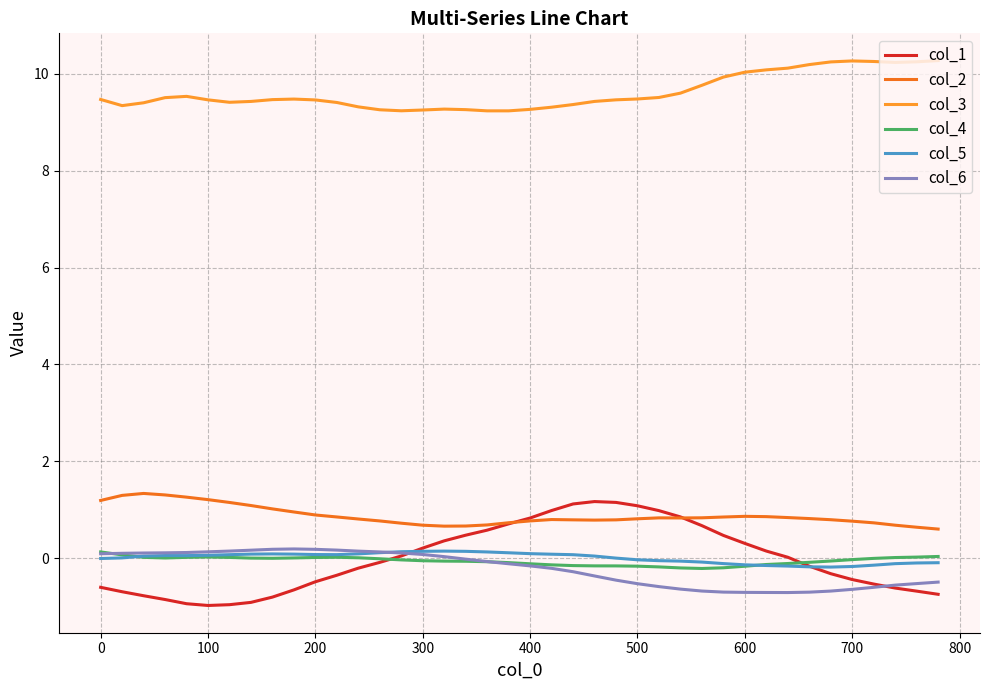

What is the smallest value displayed?

-1.0